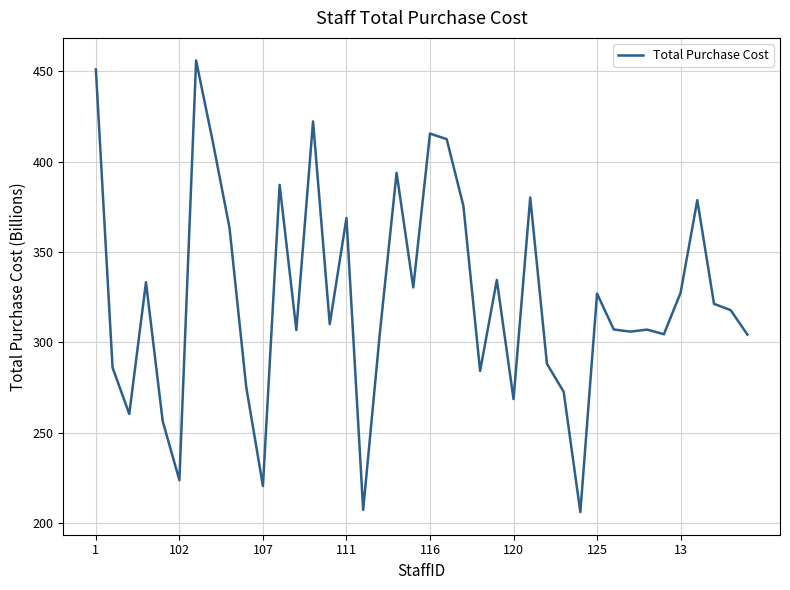

What is the difference between the maximum and minimum values?

250.1